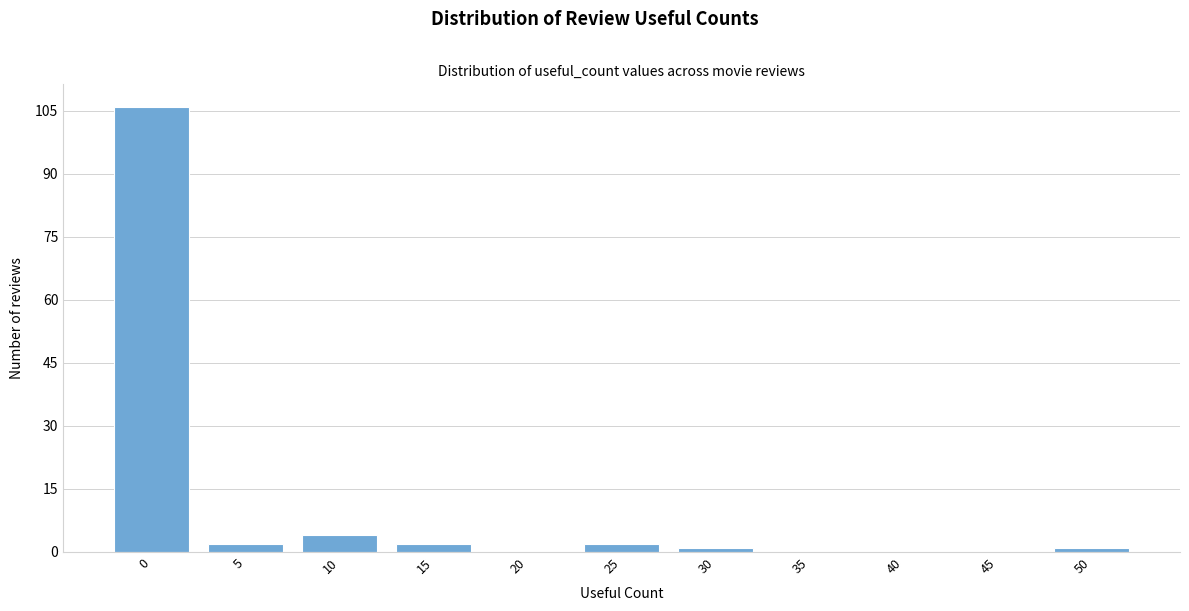

Reading right to left, list all the values displayed in this chart.

50=1	45=0	40=0	35=0	30=1	25=2	20=0	15=2	10=4	5=2	0=106